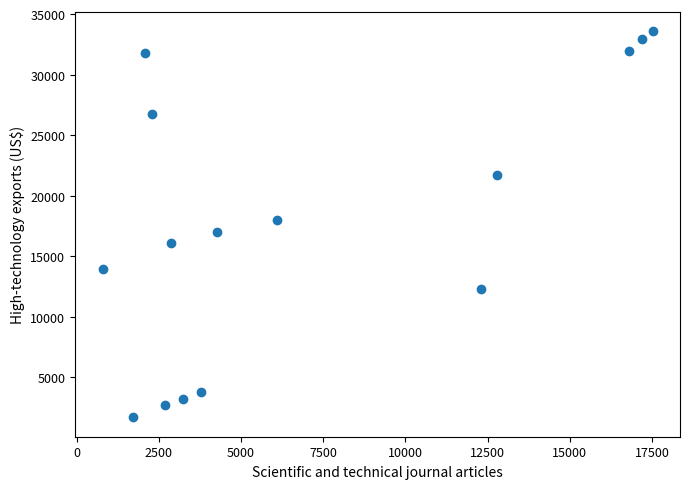

What is the range of Y values (max minus min)?

31928